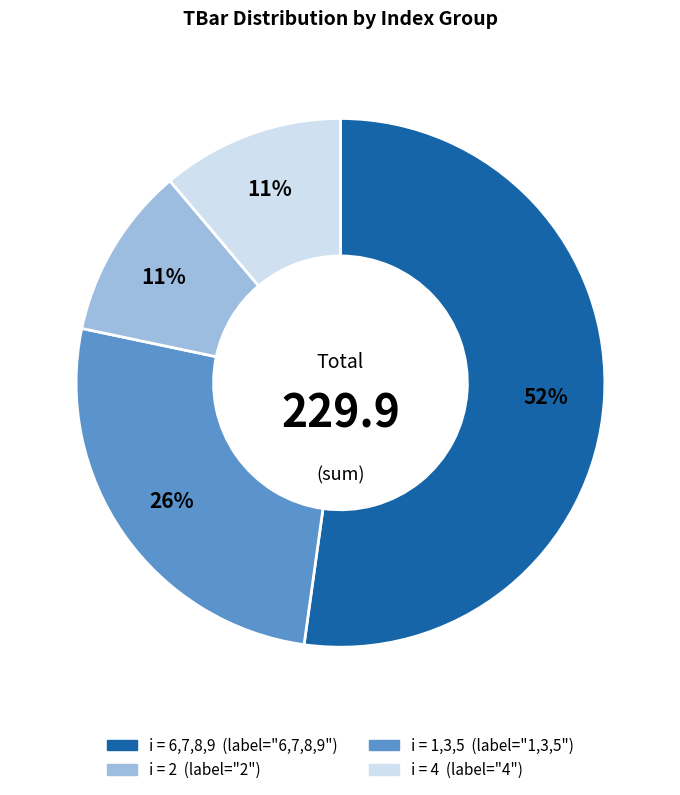

To the nearest percent, what is the average slice percentage?

25%